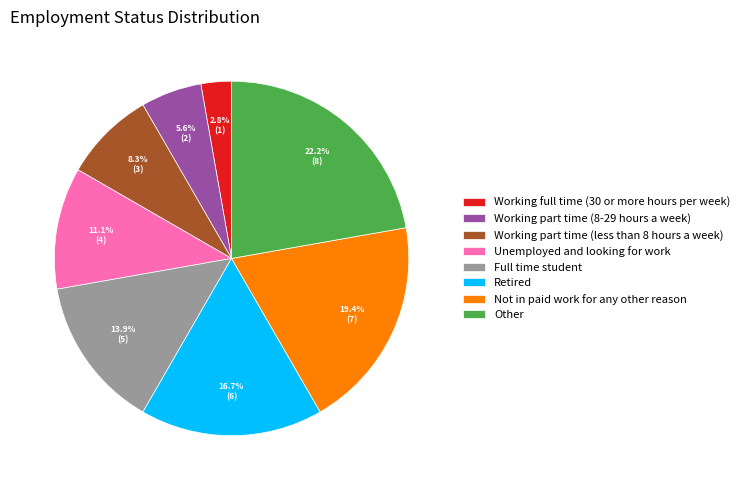

How many segments does this pie chart have?

8